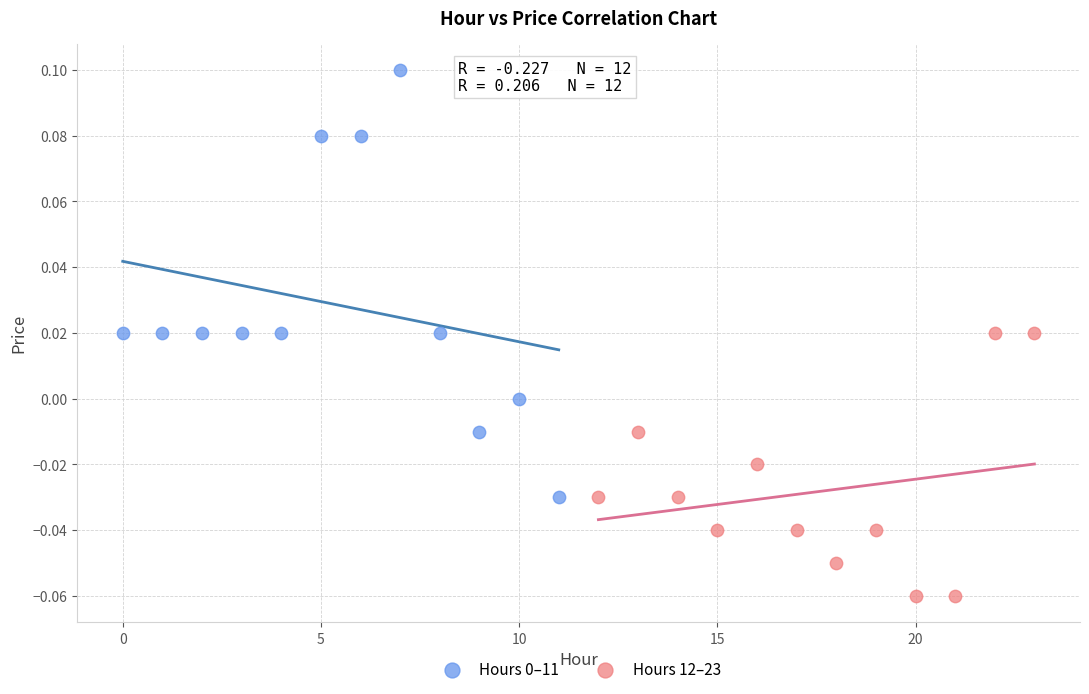

Which series contains the lowest Y value?

Hours 12–23